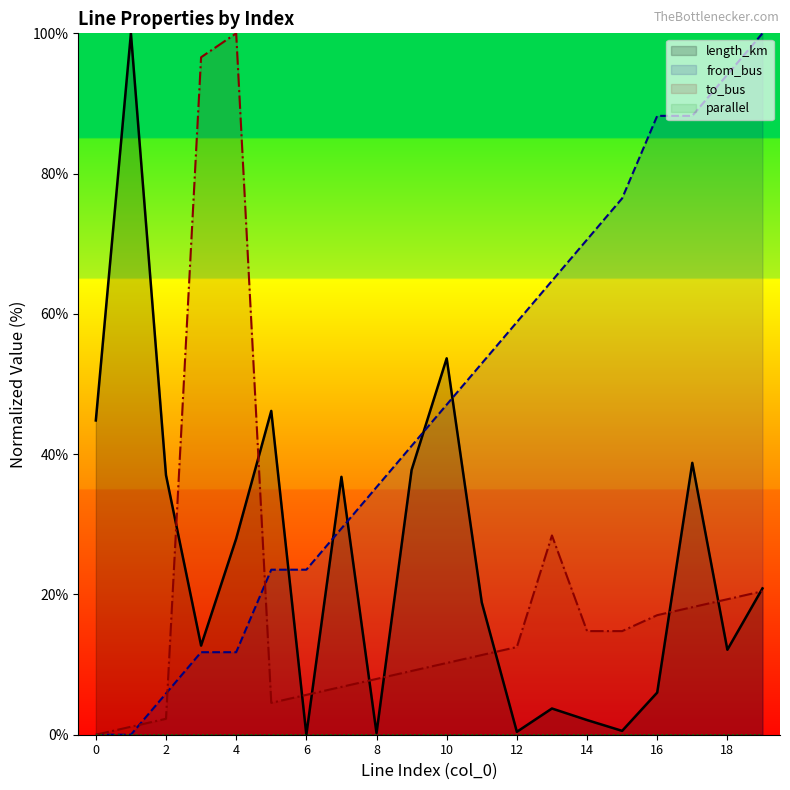

The value of to_bus at 18 is 12.2. True or false?

False